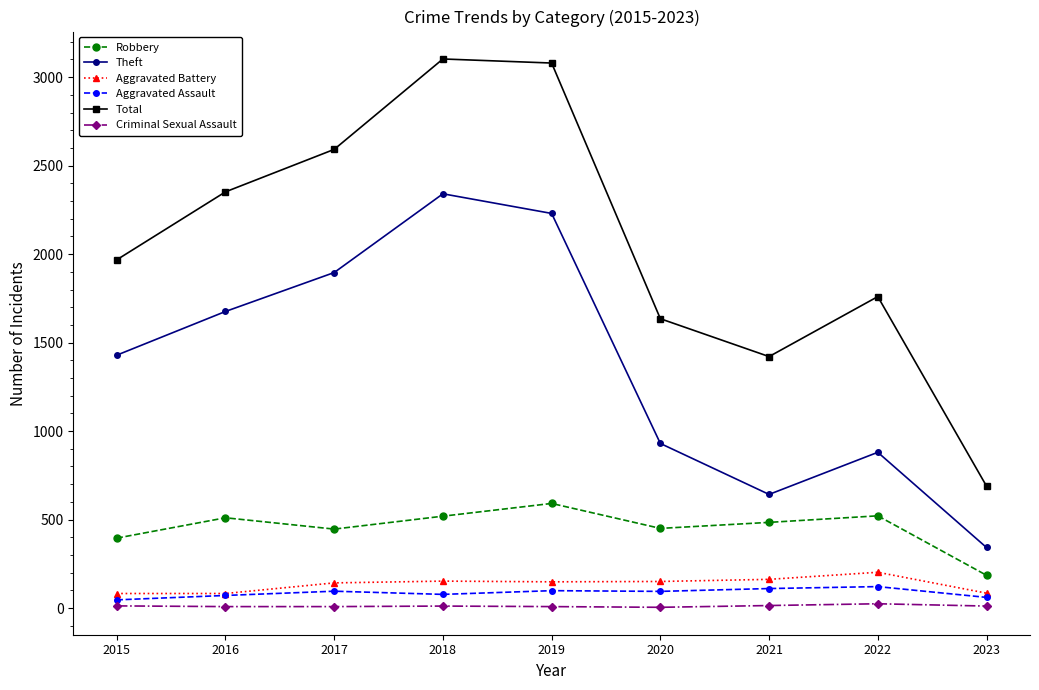

Which series has the widest spread of values?

Total